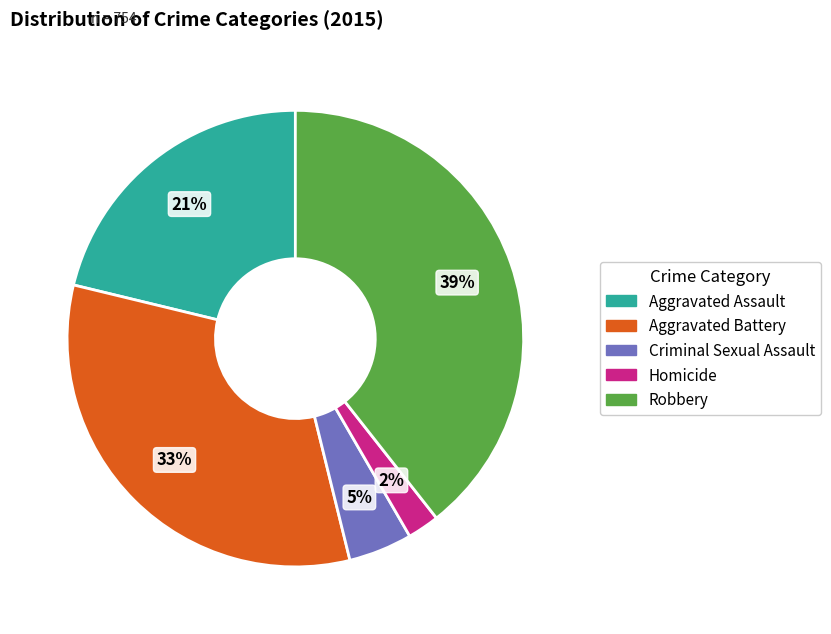

Is Aggravated Assault the majority of the pie?

No